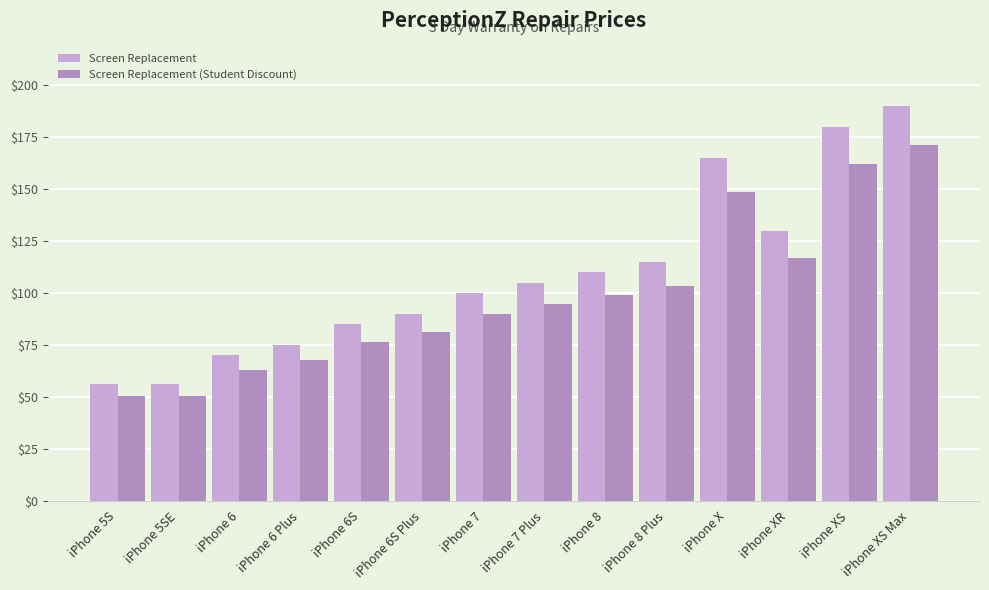

What is the sum of all Screen Replacement values?

1527.0